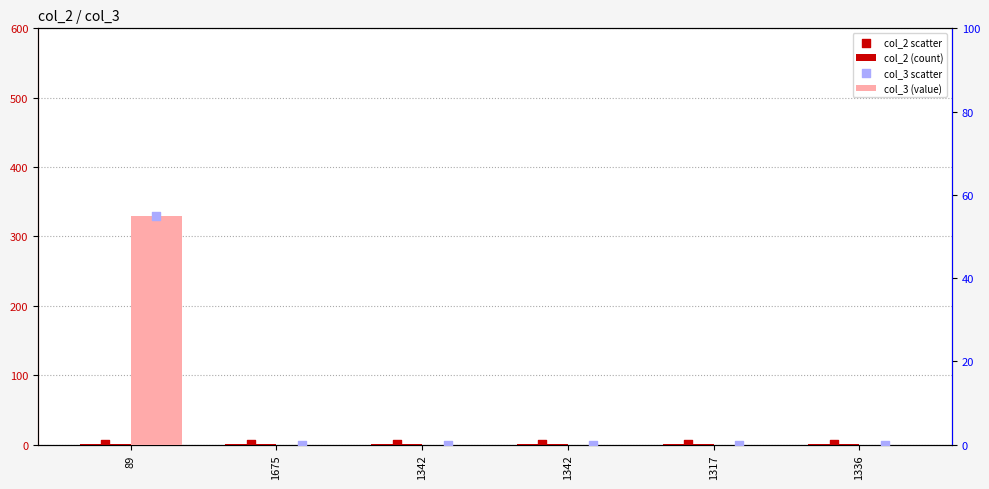

At how many categories does at least one series exceed 6?

1